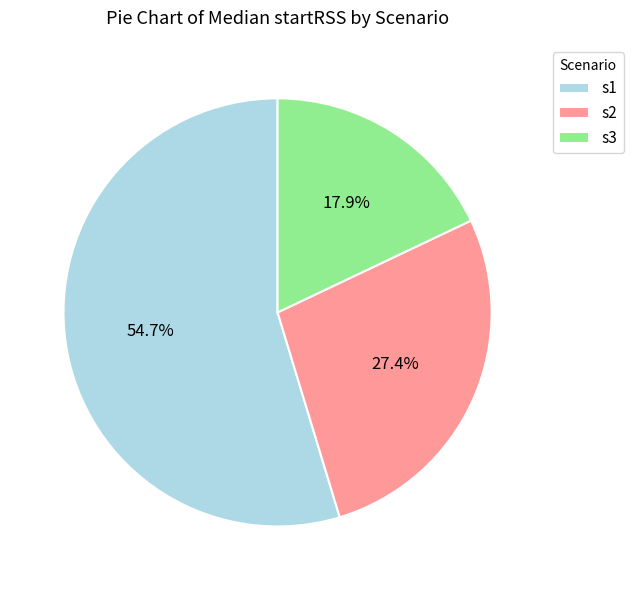

Between s2 and s3, which is larger?

s2